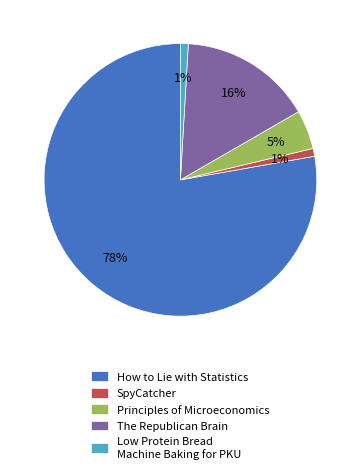

To the nearest percent, what percentage of the pie is Principles of Microeconomics?

5%